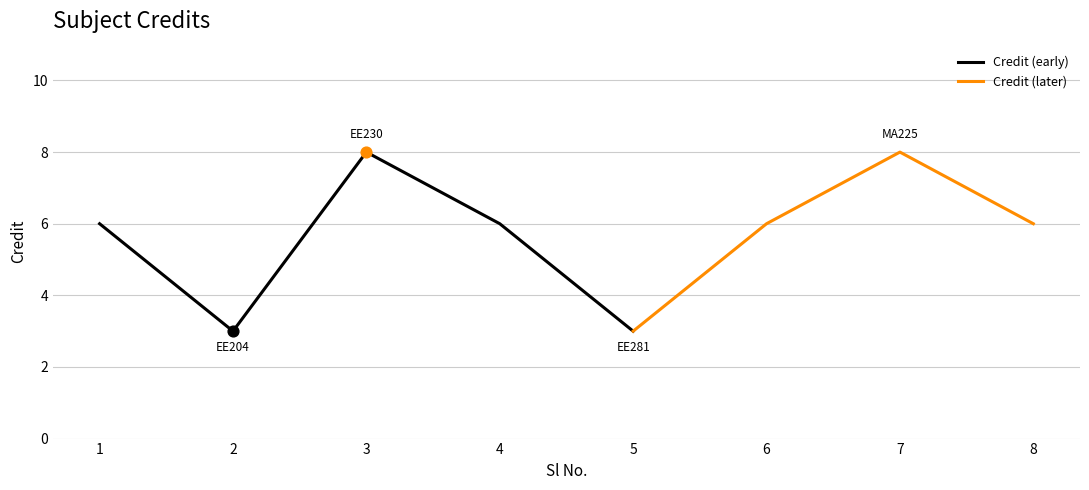

Between 1 and 2, which is larger?

1